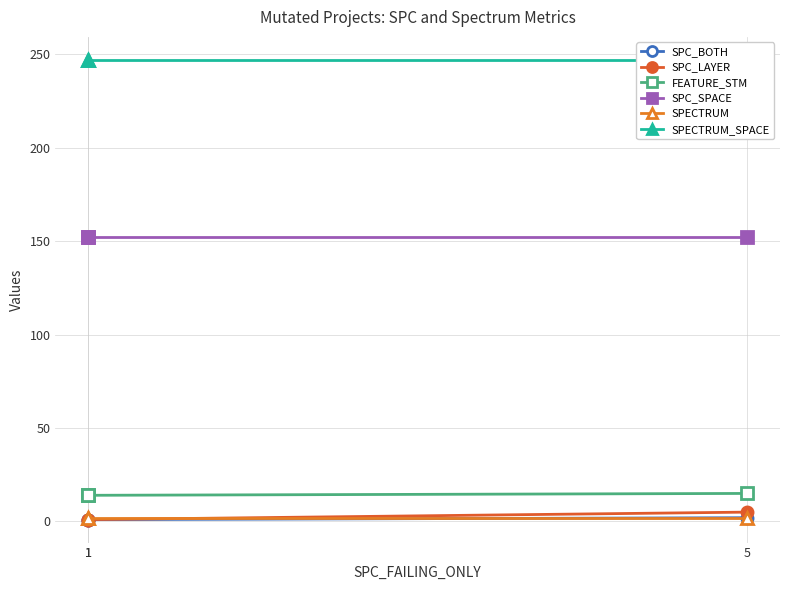

What are all the series names shown in the legend?

SPC_BOTH, SPC_LAYER, FEATURE_STM, SPC_SPACE, SPECTRUM, SPECTRUM_SPACE